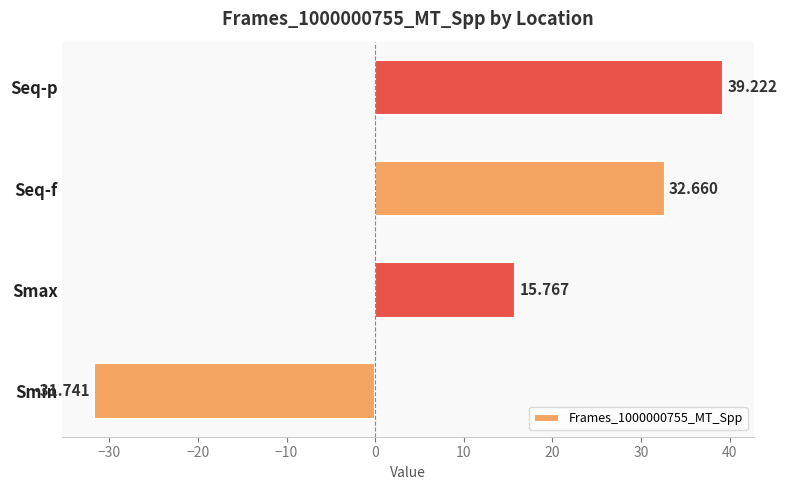

Where is the data nearest to the value 3?

Smax